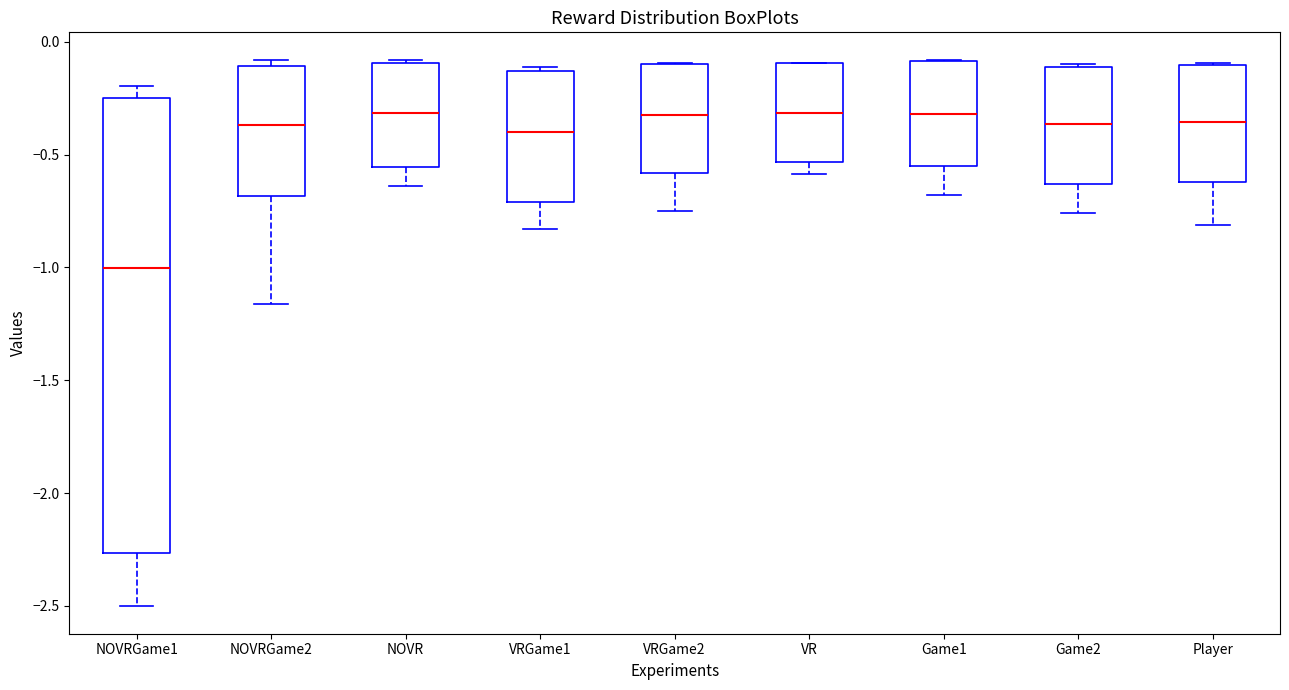

Which box is the tallest, from its lower edge to its upper edge?

NOVRGame1